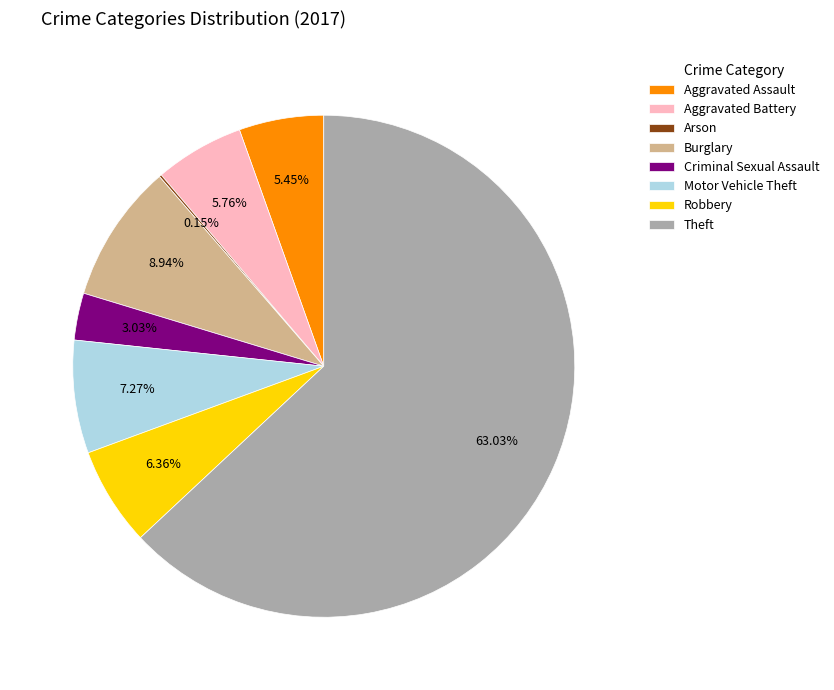

How much of the chart is everything except Robbery?

93.6%